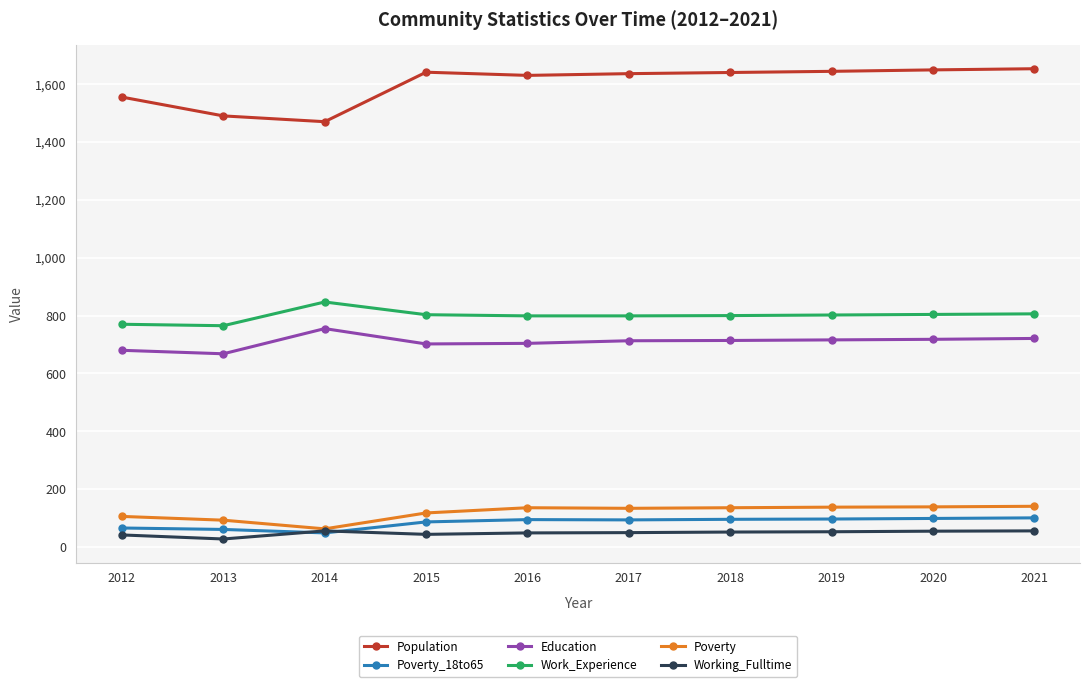

What is the lowest value of the Poverty_18to65 series?

49